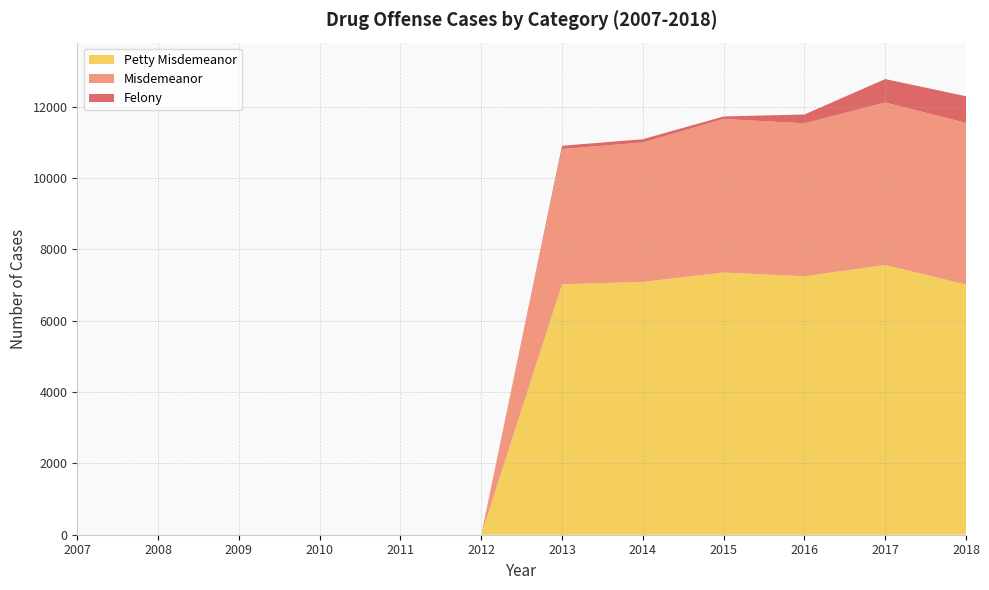

Reading left to right, extract all data points from this chart.

Felony: 0	0	91	90	71	247	657	747
Misdemeanor: 0	0	3794	3910	4304	4288	4556	4534
Petty Misdemeanor: 0	0	7019	7088	7351	7246	7561	7012